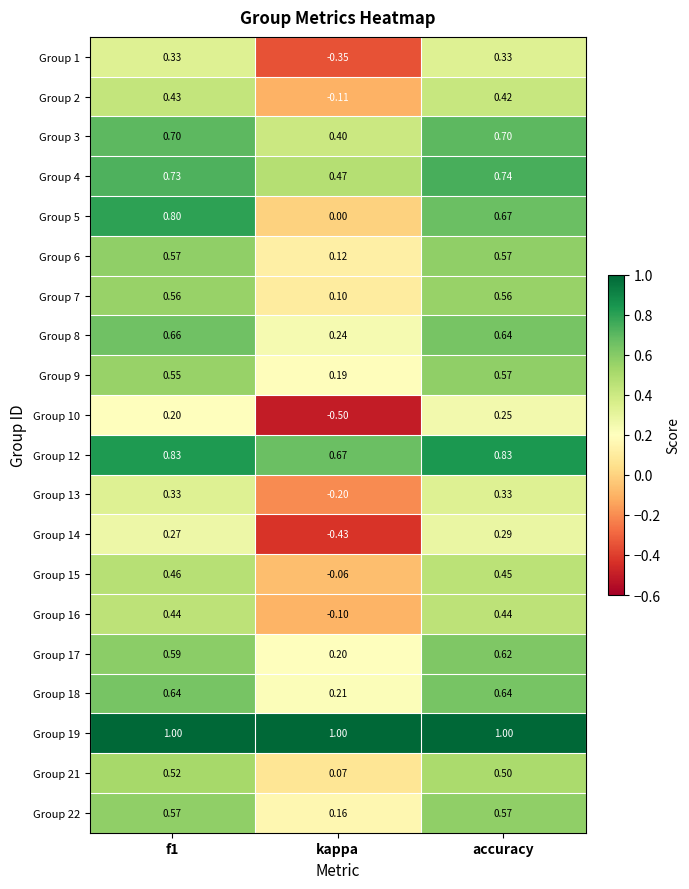

How many series are shown in this chart?

20